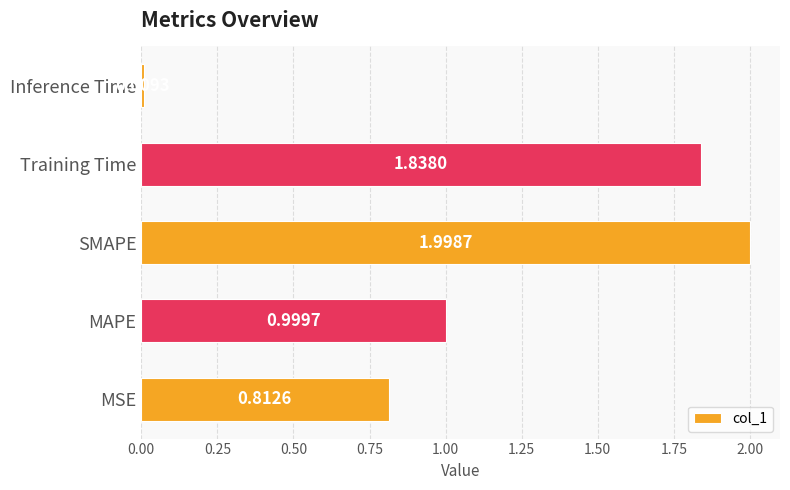

Are the bars horizontal?

Yes